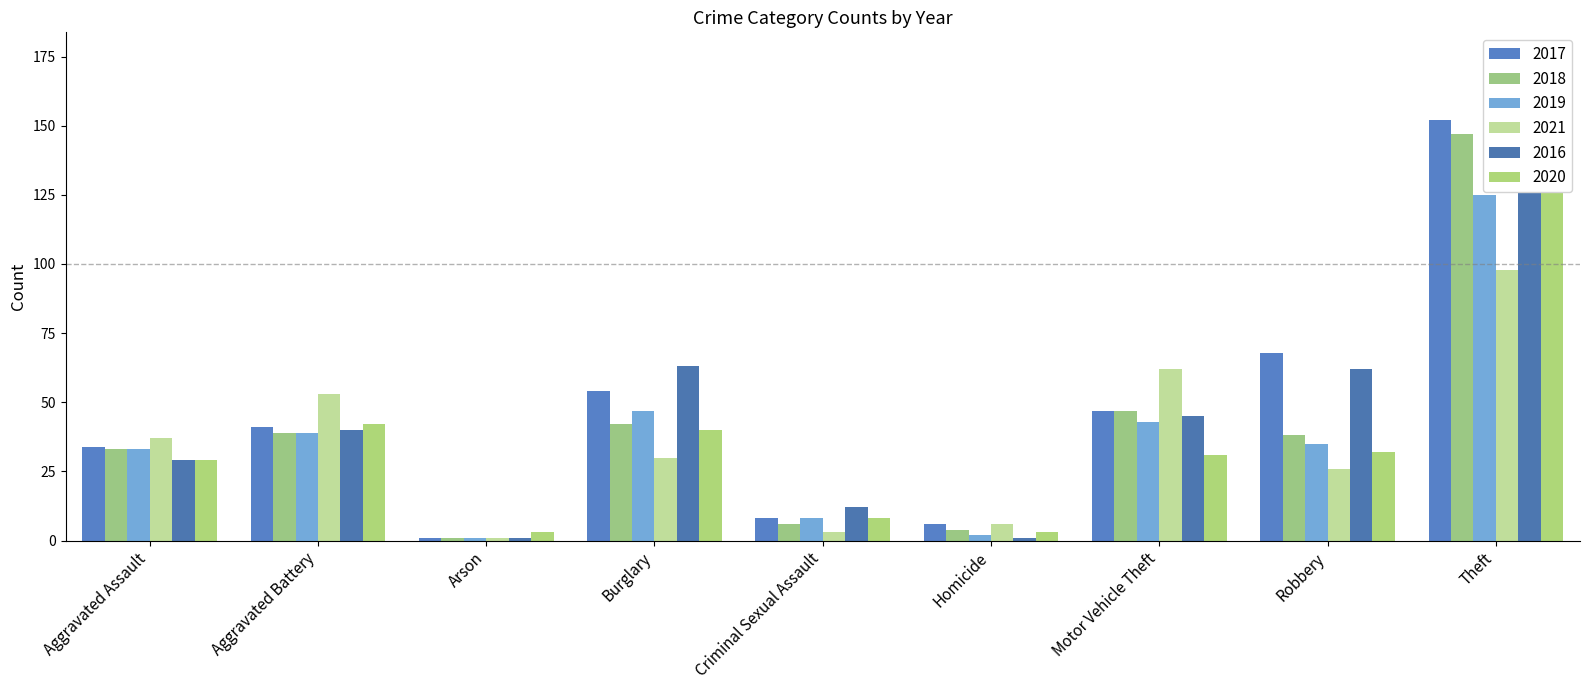

Is the value of 2018 at Robbery greater than the value of 2020 at Motor Vehicle Theft?

Yes